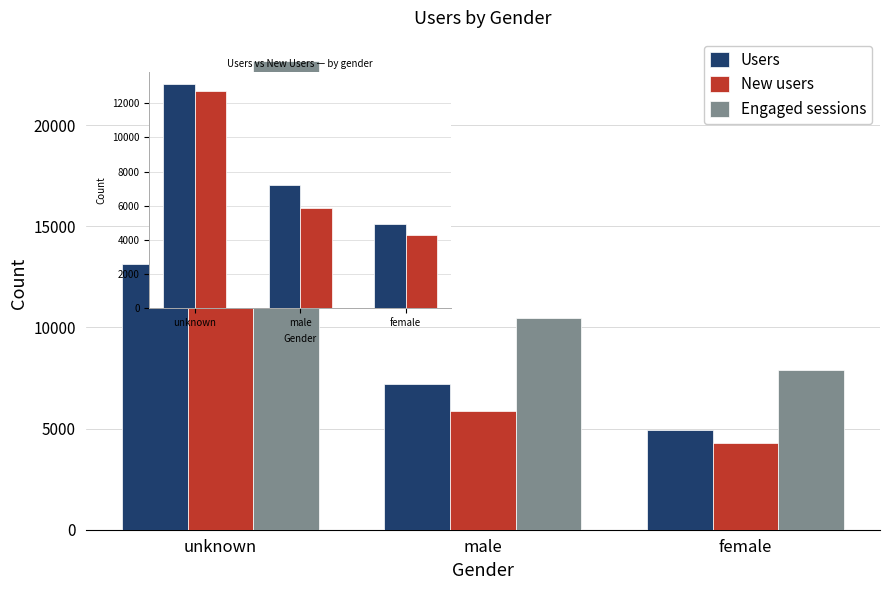

Count the number of categories in the chart.

3